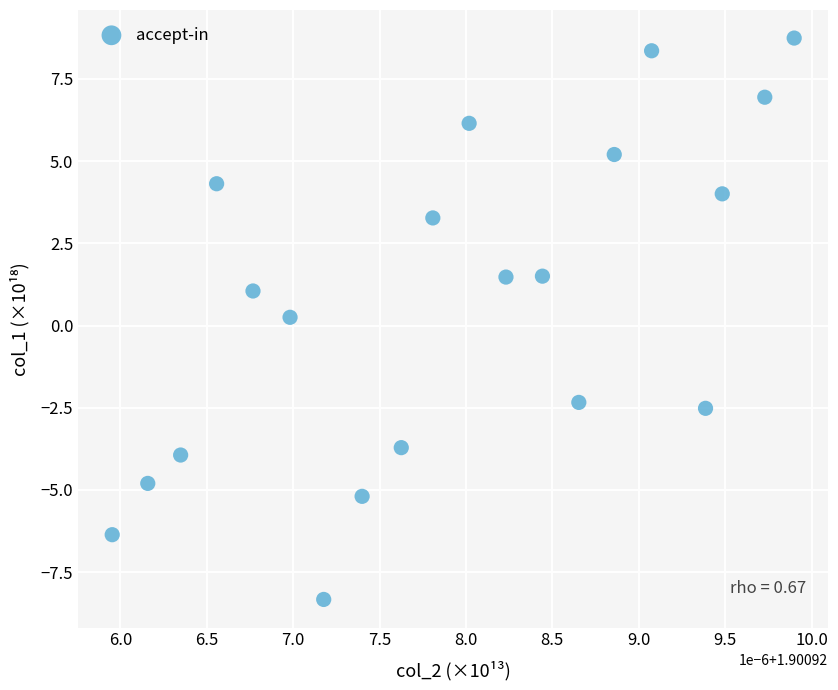

What is the range of Y values (max minus min)?

17.1